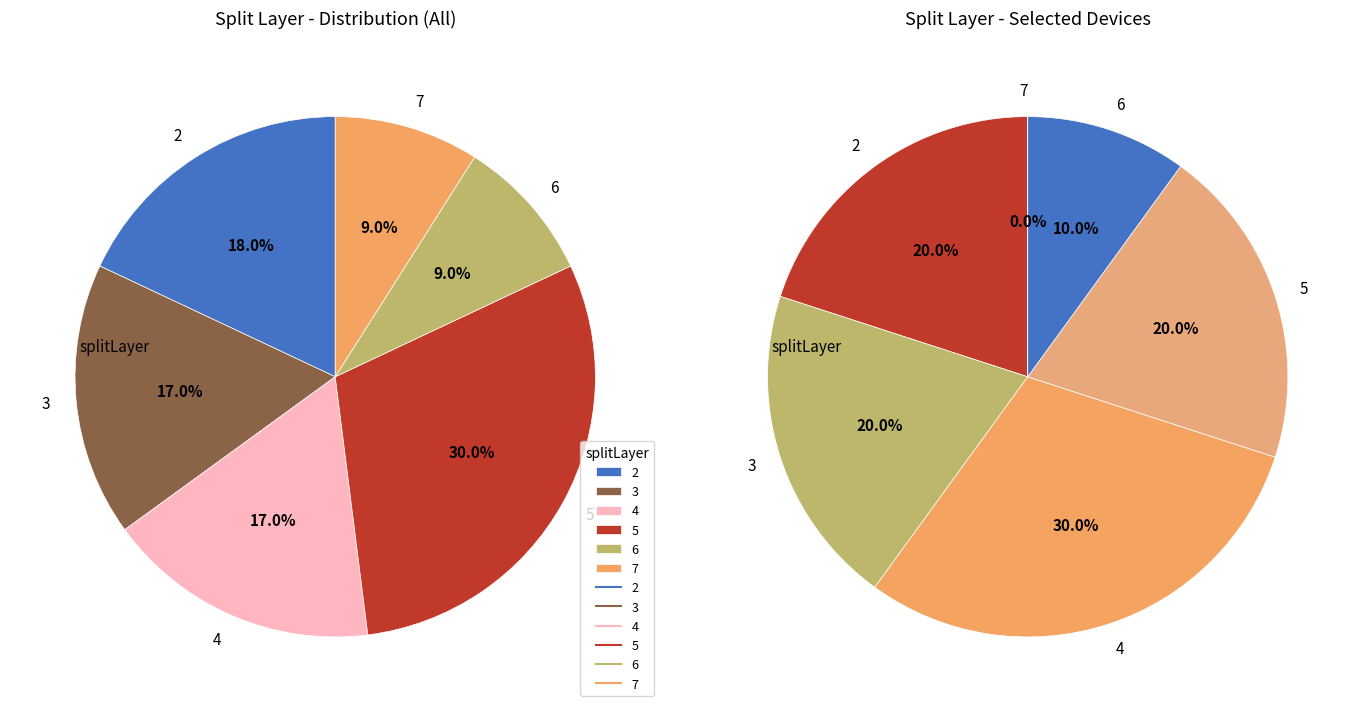

Which category has the smallest portion of the pie?

6